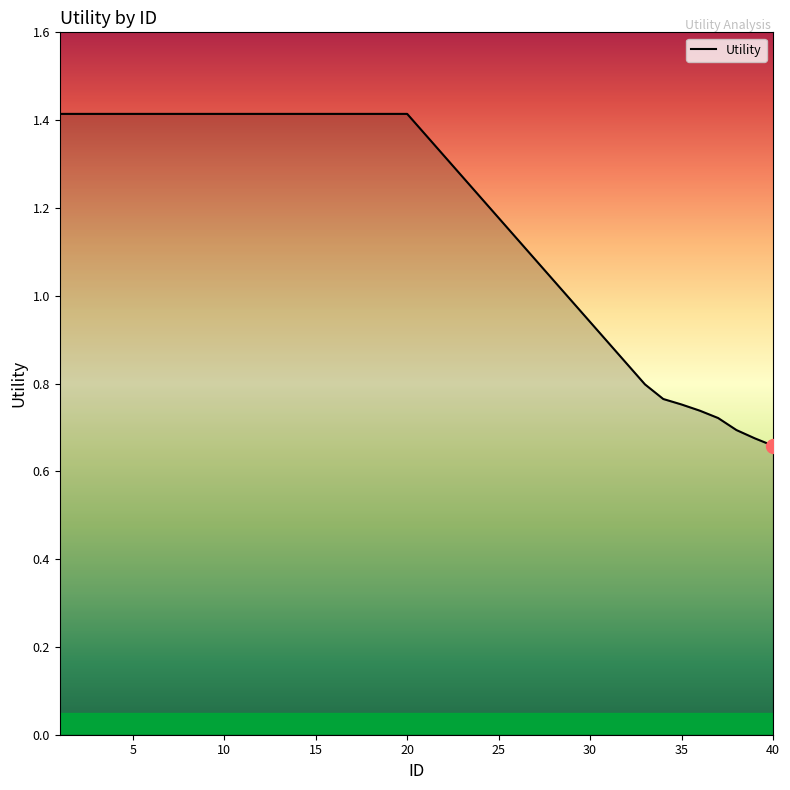

What is the maximum value shown in the chart?

1.4